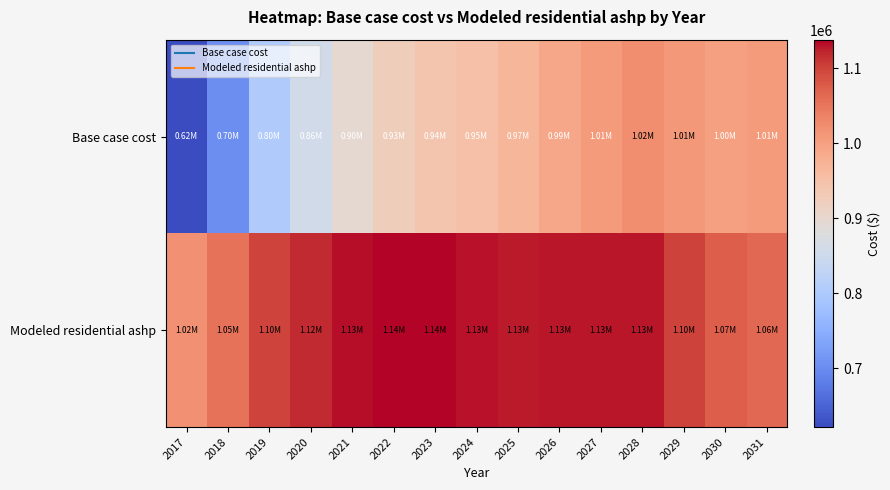

Rank the series by their maximum value, from highest to lowest.

Modeled residential ashp, Base case cost